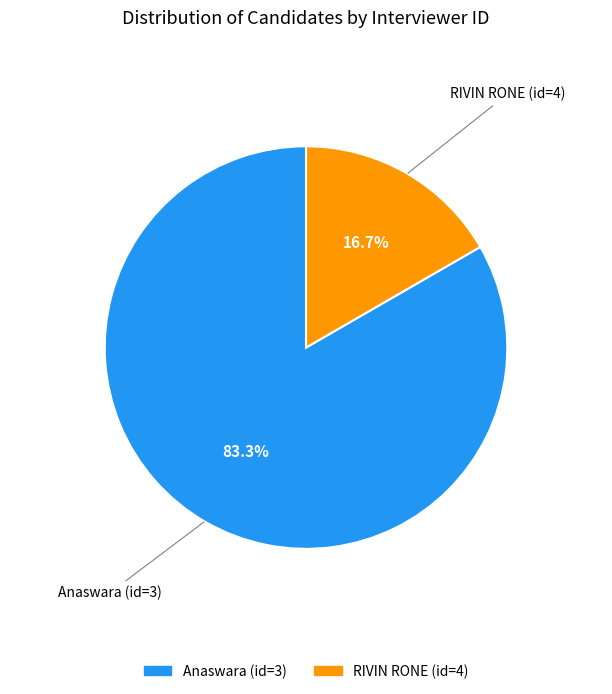

The RIVIN RONE (id=4) slice represents 25% of the pie. True or false?

False